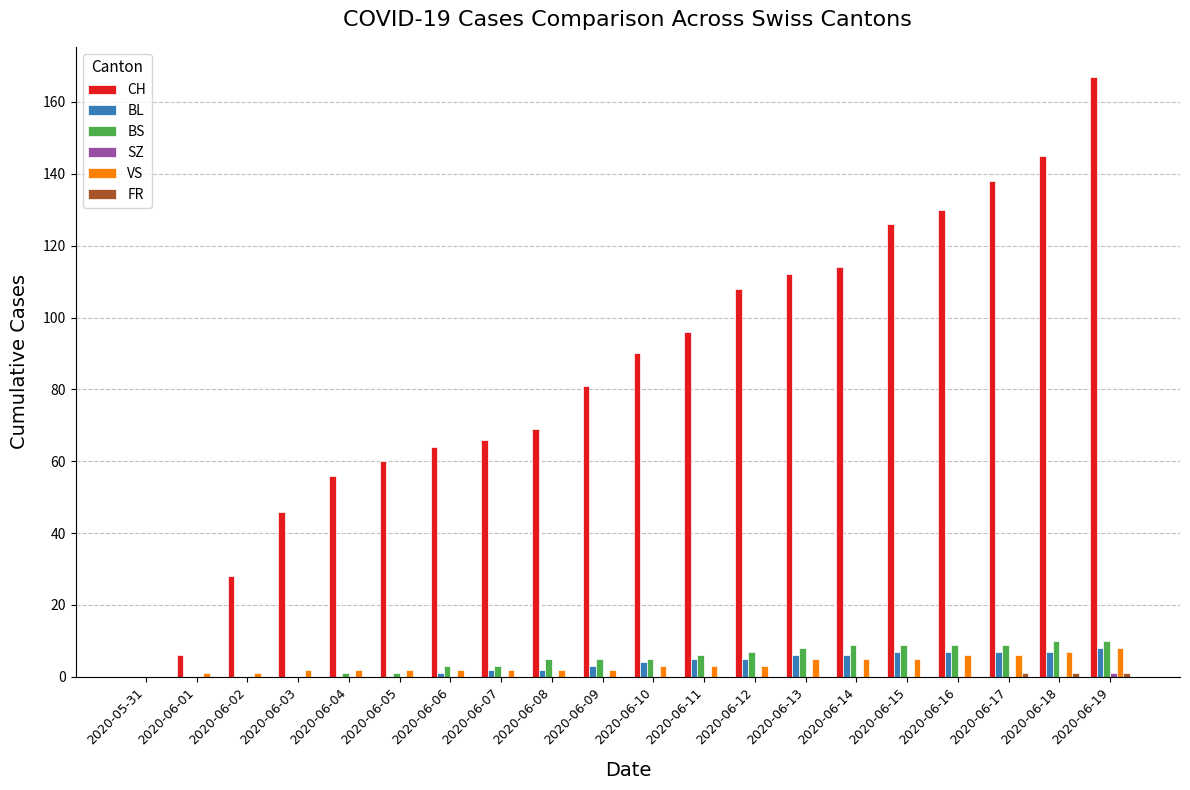

At which category is the sum across all series the highest?

2020-06-19